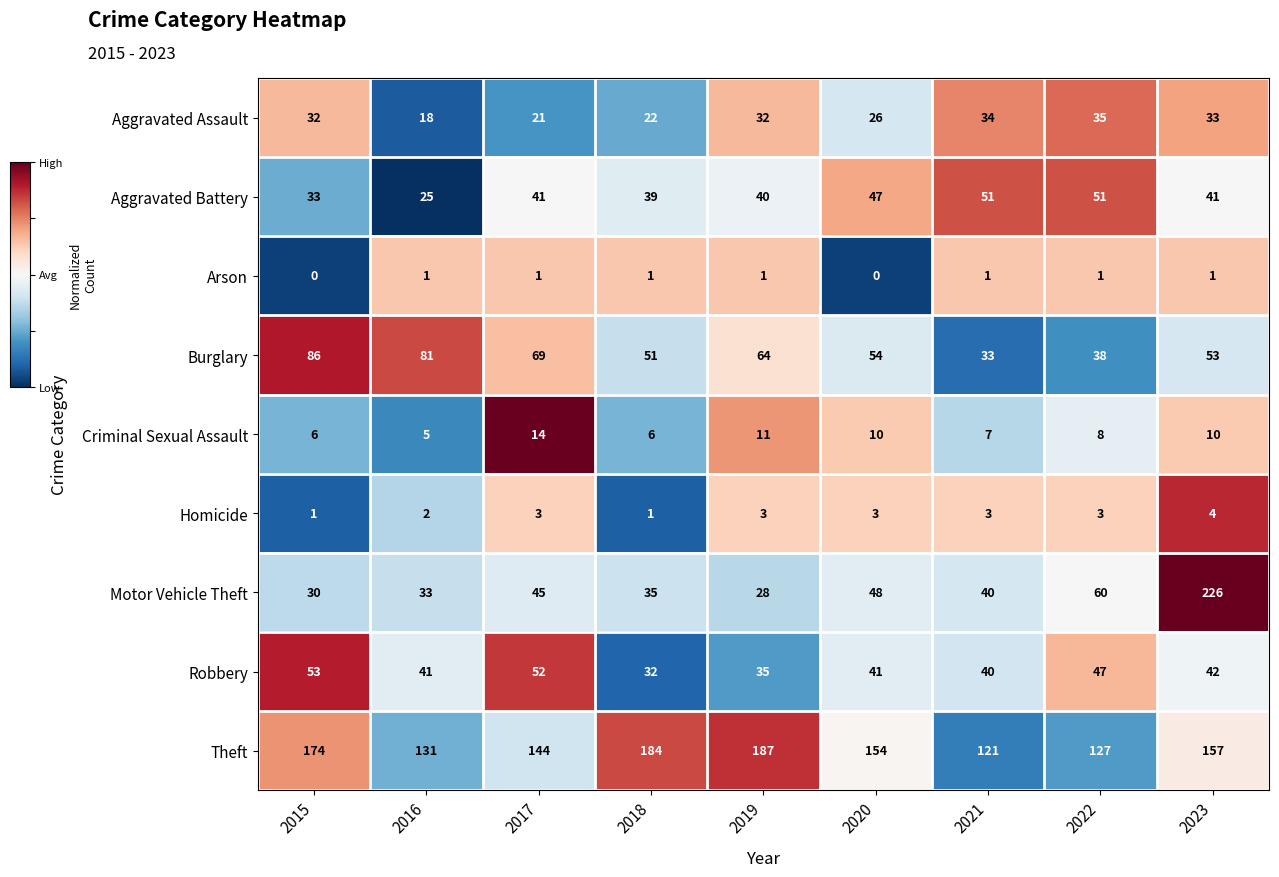

Between 2019 and 2020, which series saw the biggest shift?

Theft